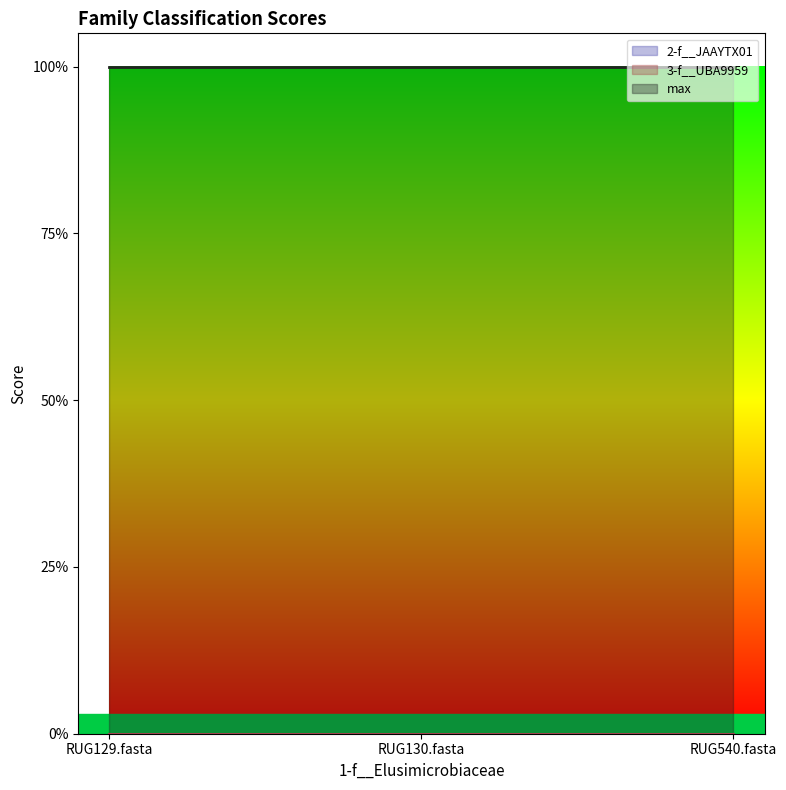

Reading left to right, what are all the values shown in this chart?

2-f__JAAYTX01: RUG129.fasta=0	RUG130.fasta=0	RUG540.fasta=0
3-f__UBA9959: RUG129.fasta=0	RUG130.fasta=0	RUG540.fasta=0
max: RUG129.fasta=1	RUG130.fasta=1	RUG540.fasta=1